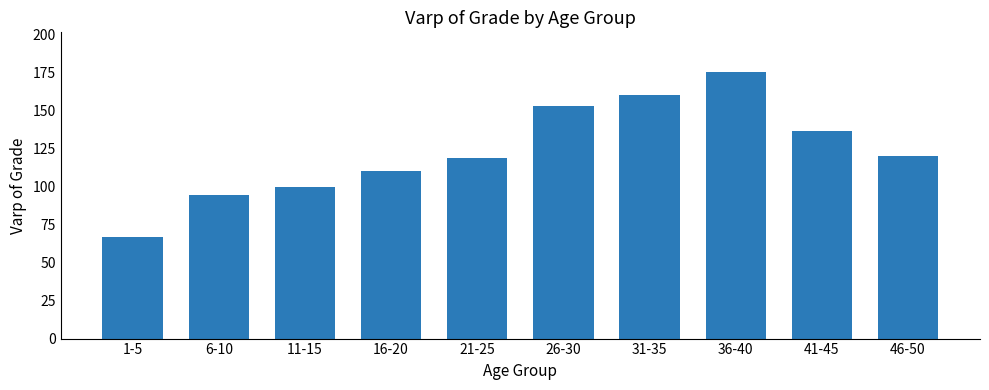

What is the smallest value displayed?

66.8